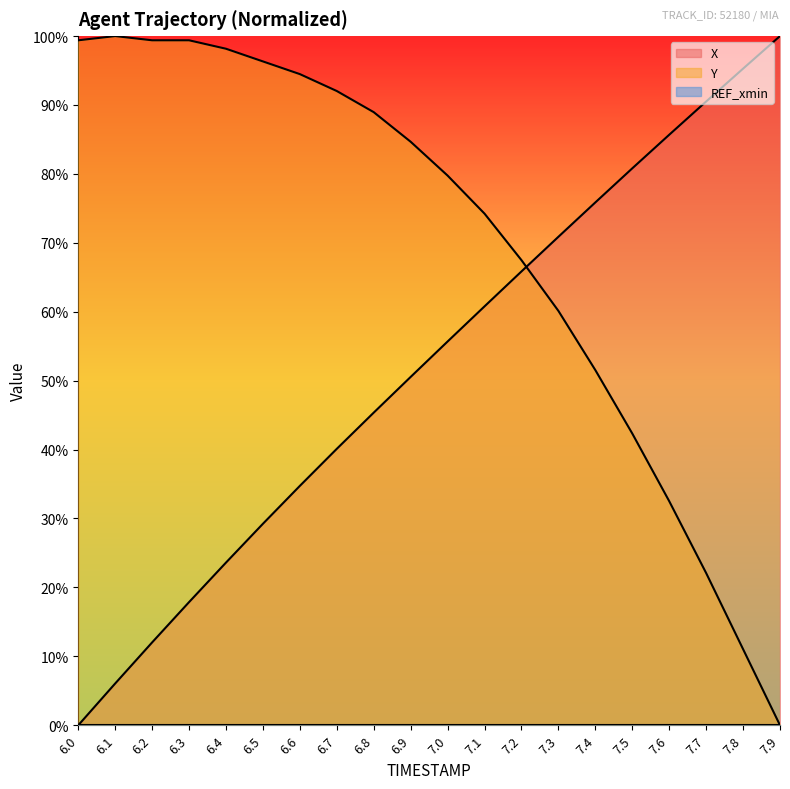

Is it true that X equals 40.1 at 6.7?

True